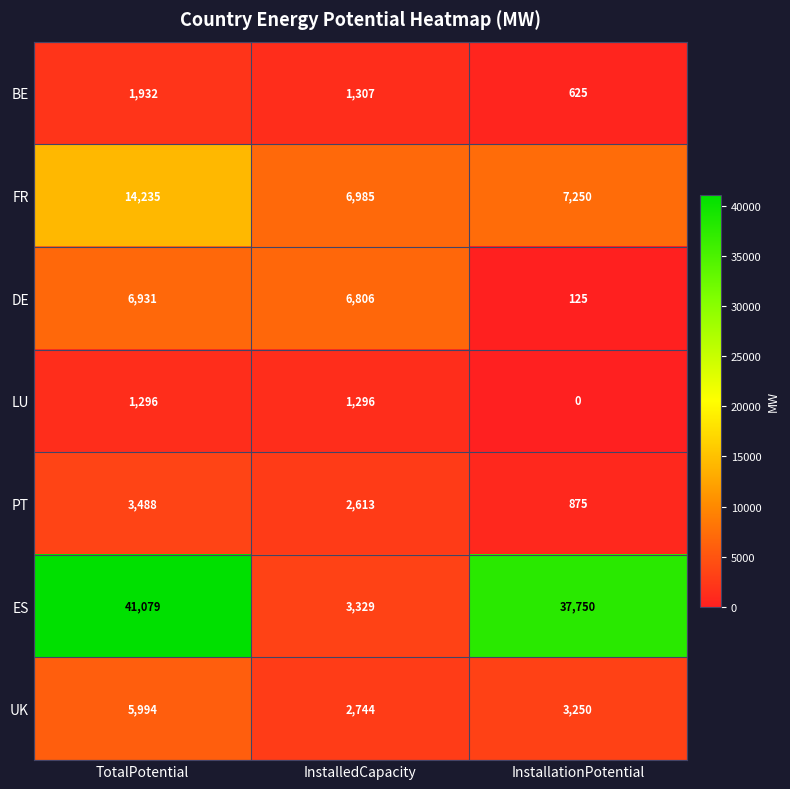

Is it true that DE equals 6806 at InstalledCapacity?

True